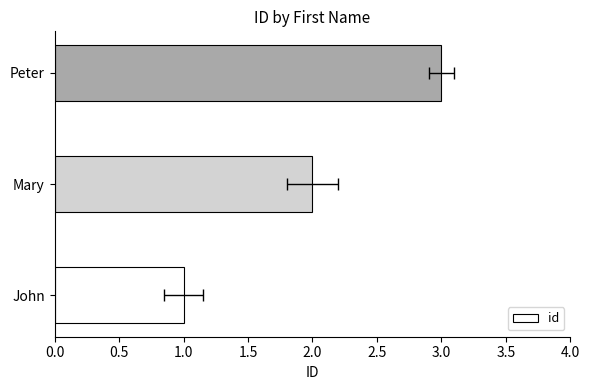

Count the number of values greater than 2.

1